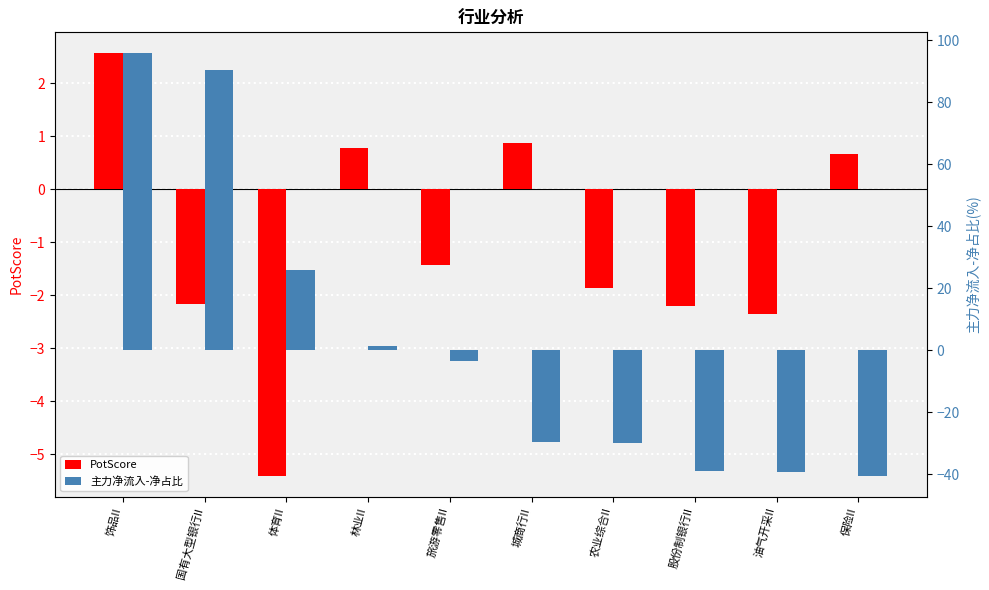

Count the number of data series in this chart.

2